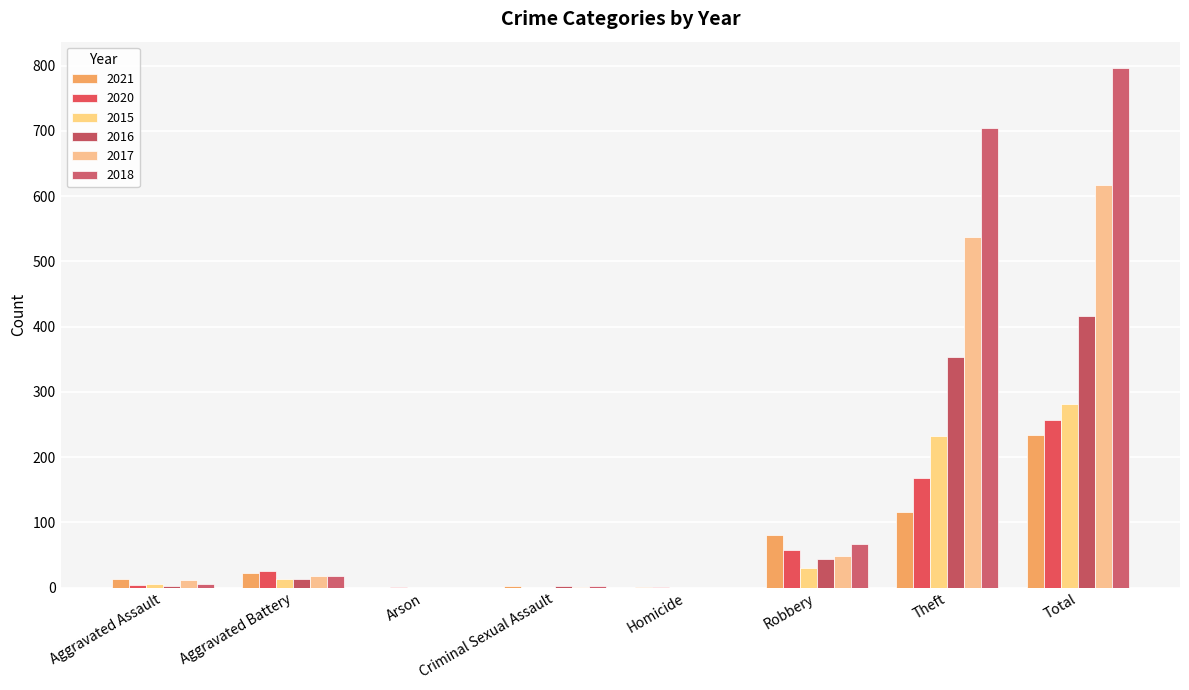

Which series changed the most between Homicide and Theft?

2018